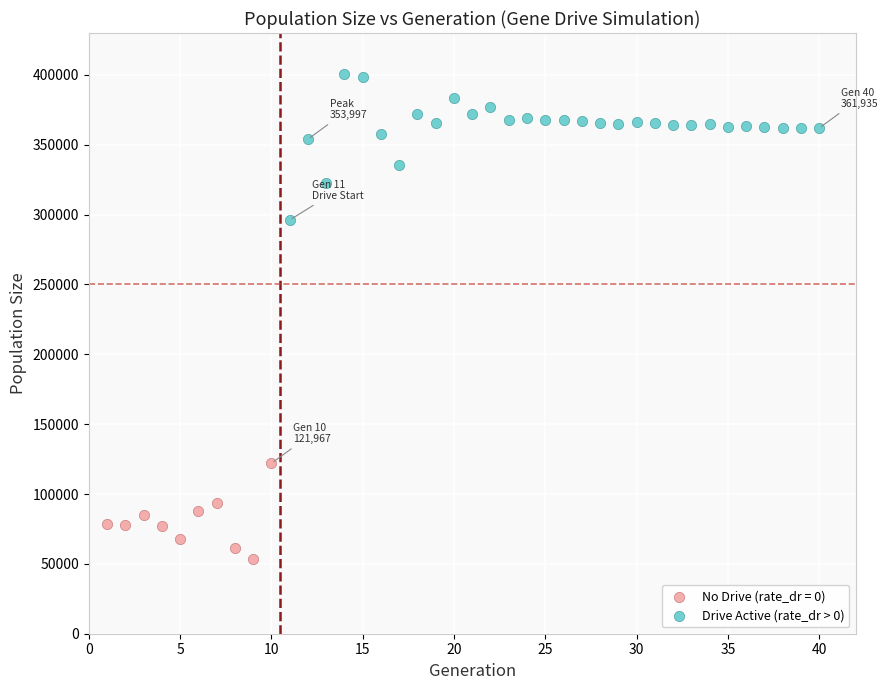

Which series reaches the minimum Y coordinate?

No Drive (rate_dr = 0)